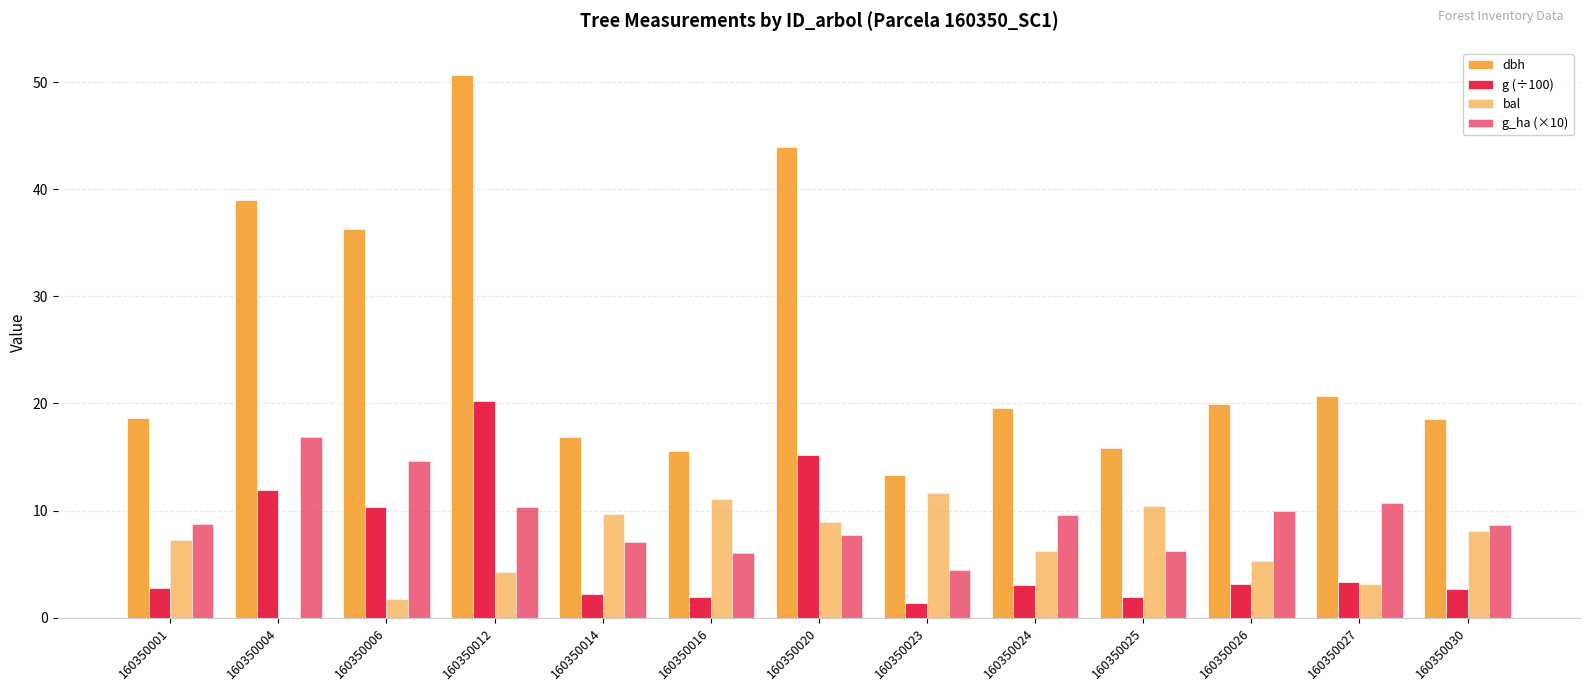

Rank the series at 160350027 from lowest to highest value.

bal, g (÷100), g_ha (×10), dbh